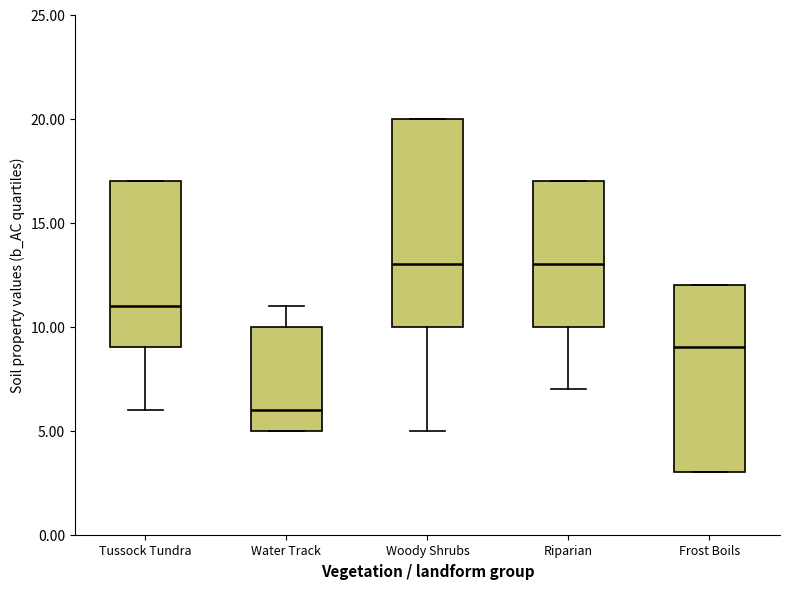

Which box's median line is the lowest?

Water Track